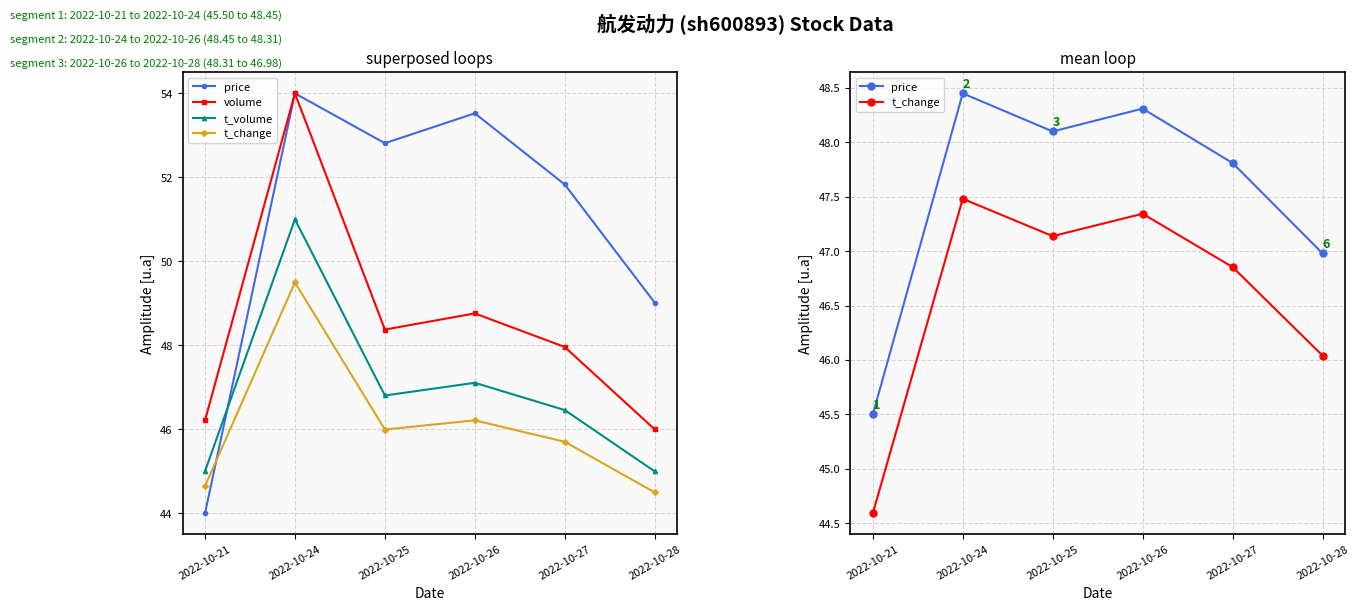

What are all the series names shown in the legend?

price, volume, t_volume, t_change